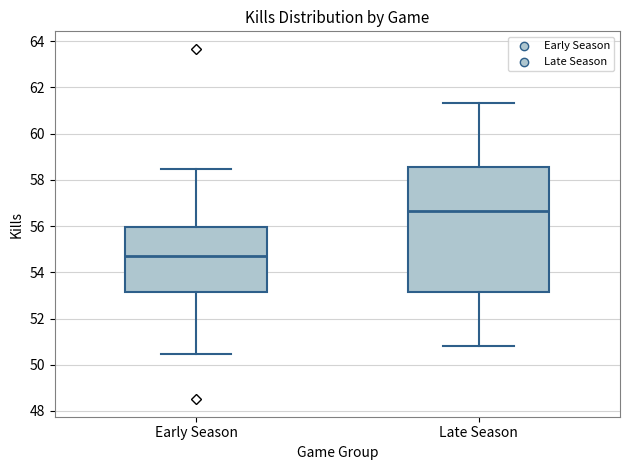

Reading left to right, transcribe this box plot: for each box, give where its median line is, the range the box spans, and where its two whiskers end, as read against the y-axis. The values are not printed on the chart, so give them approximately, as read against the axis.

Early Season: median 54.6, box 53.2 to 56.0, whiskers 50.4 to 58.4
Late Season: median 56.6, box 53.2 to 58.6, whiskers 50.8 to 61.4